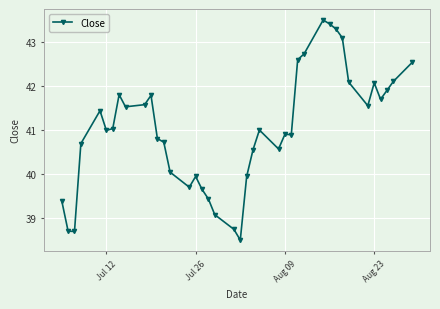

True or false: there are more than 2 points higher than both neighbors.

True